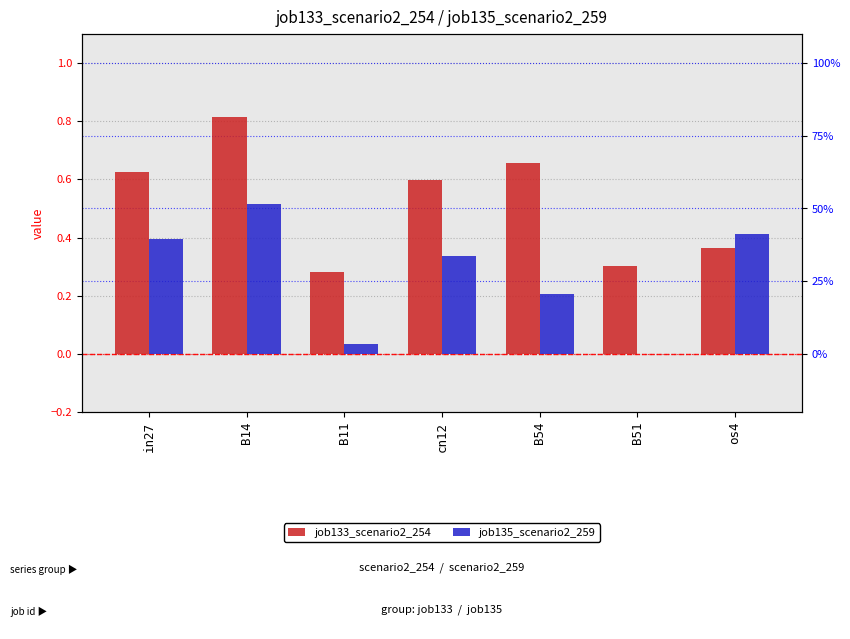

What are all the series names shown in the legend?

job133_scenario2_254, job135_scenario2_259